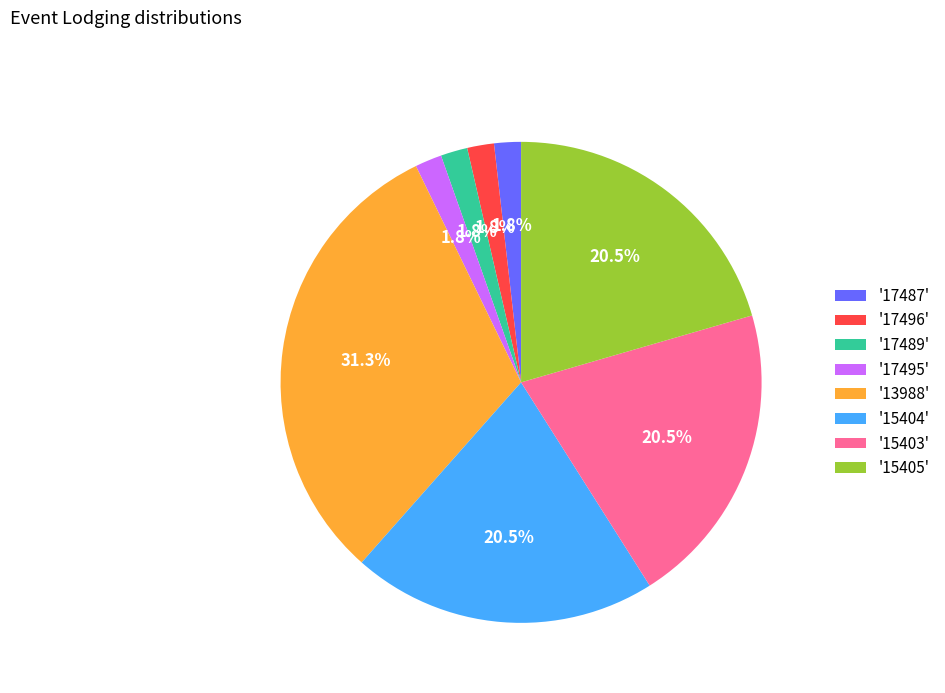

How many slices are in this pie chart?

8